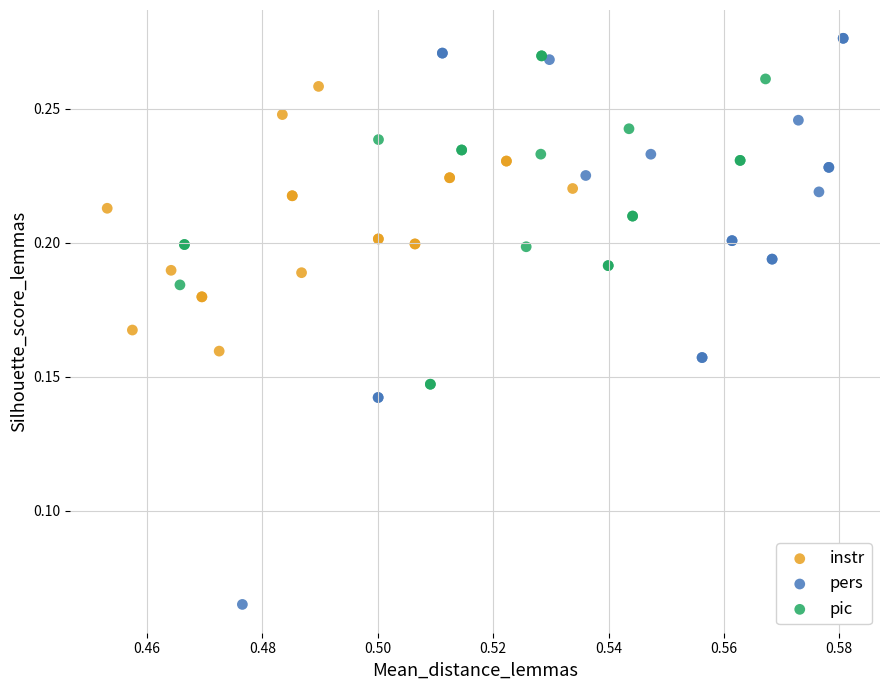

Which series contains the lowest Y value?

pers